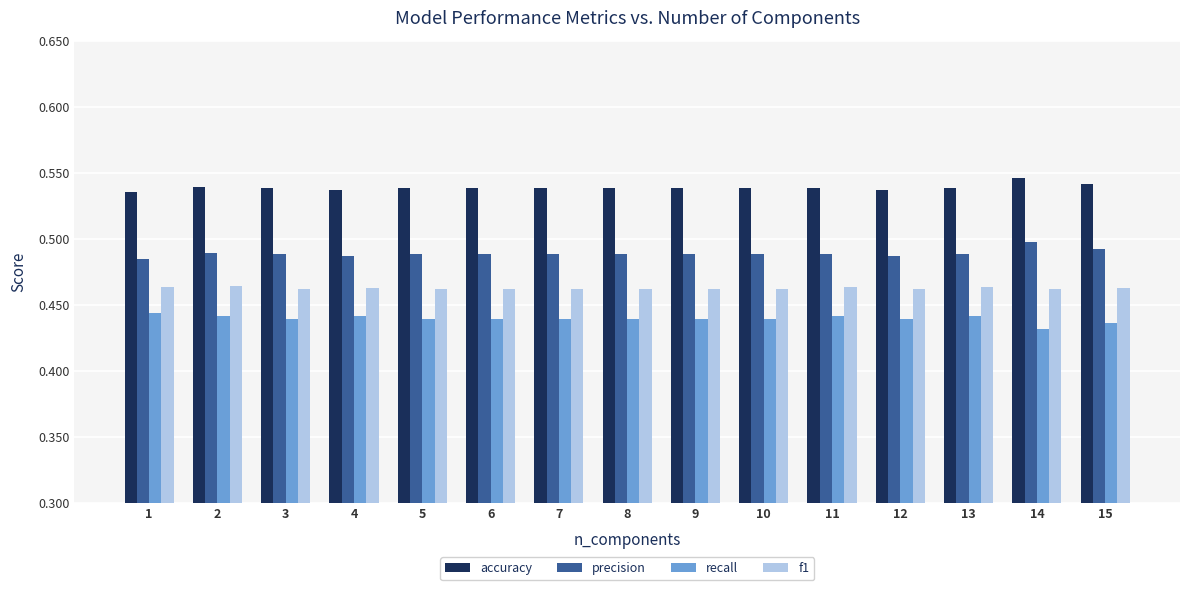

How many recall values are between 0 and 1?

15